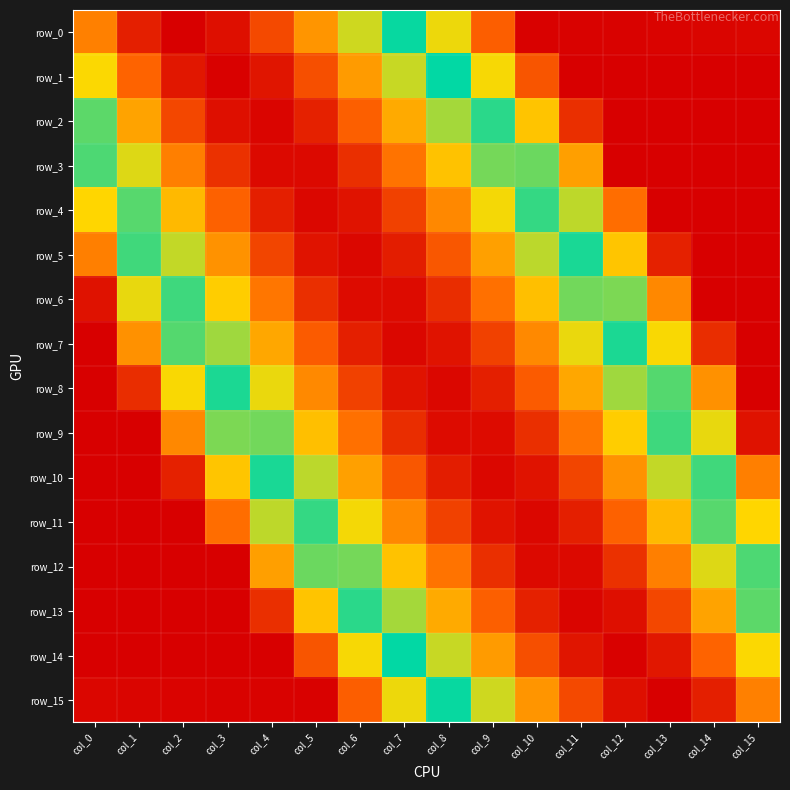

What is the average value of the row_1 series?

-4.2